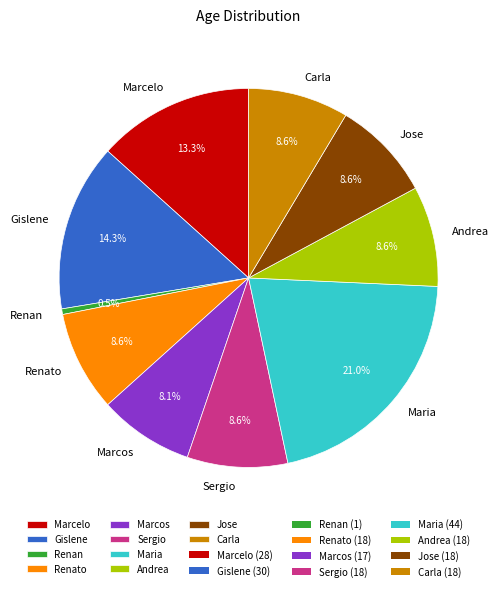

To the nearest percent, what is the combined percentage of Jose and Maria?

30%